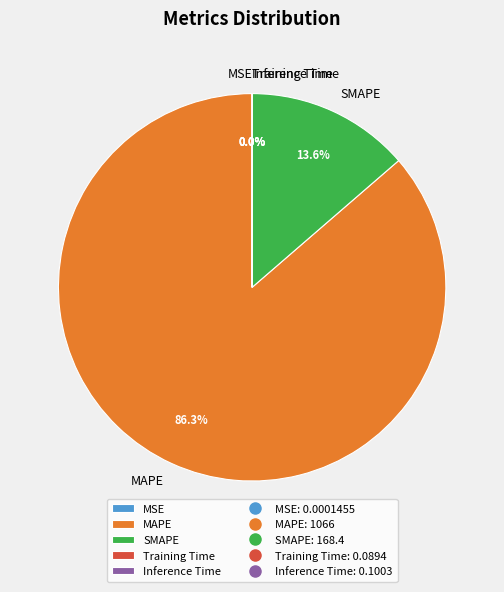

The MAPE slice represents 86% of the pie. True or false?

True